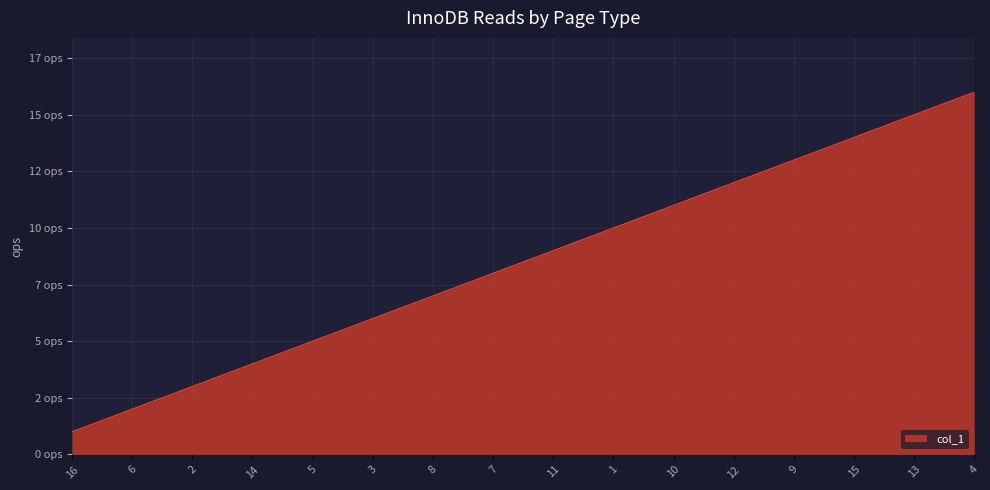

At which label does the data first exceed 9?

1